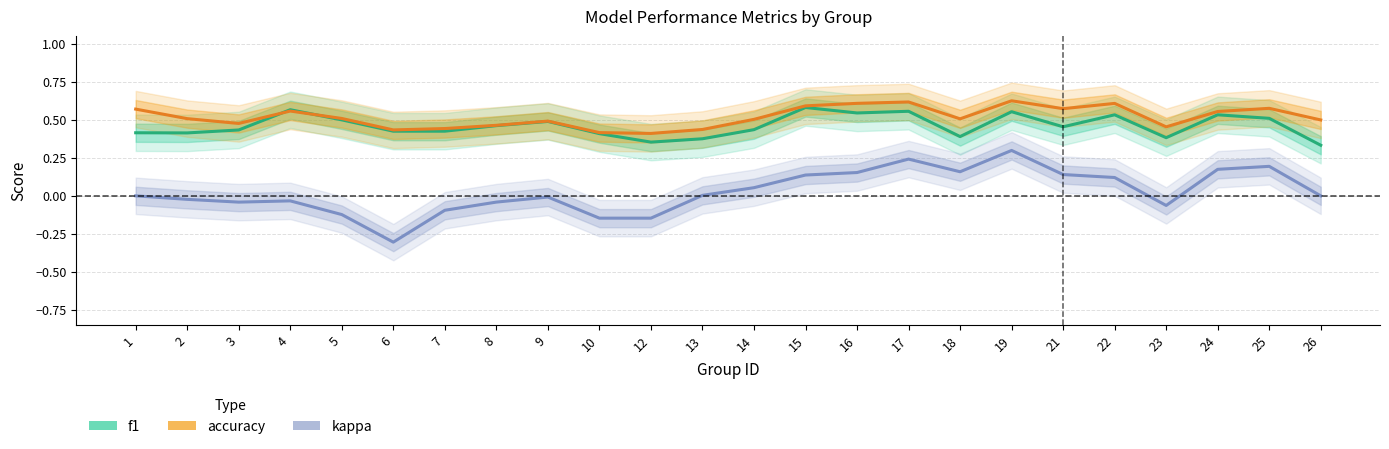

How many lines are shown in the chart?

3